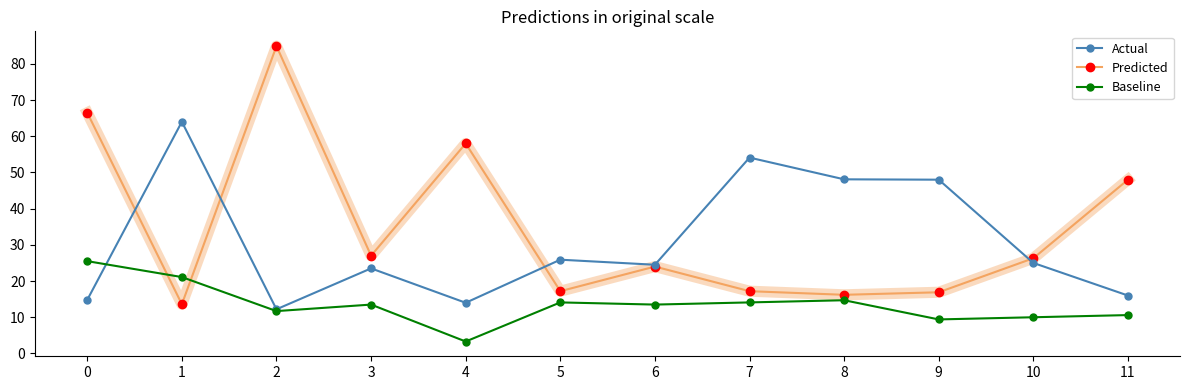

What is the difference between the second highest and minimum values in the Actual series?

41.9